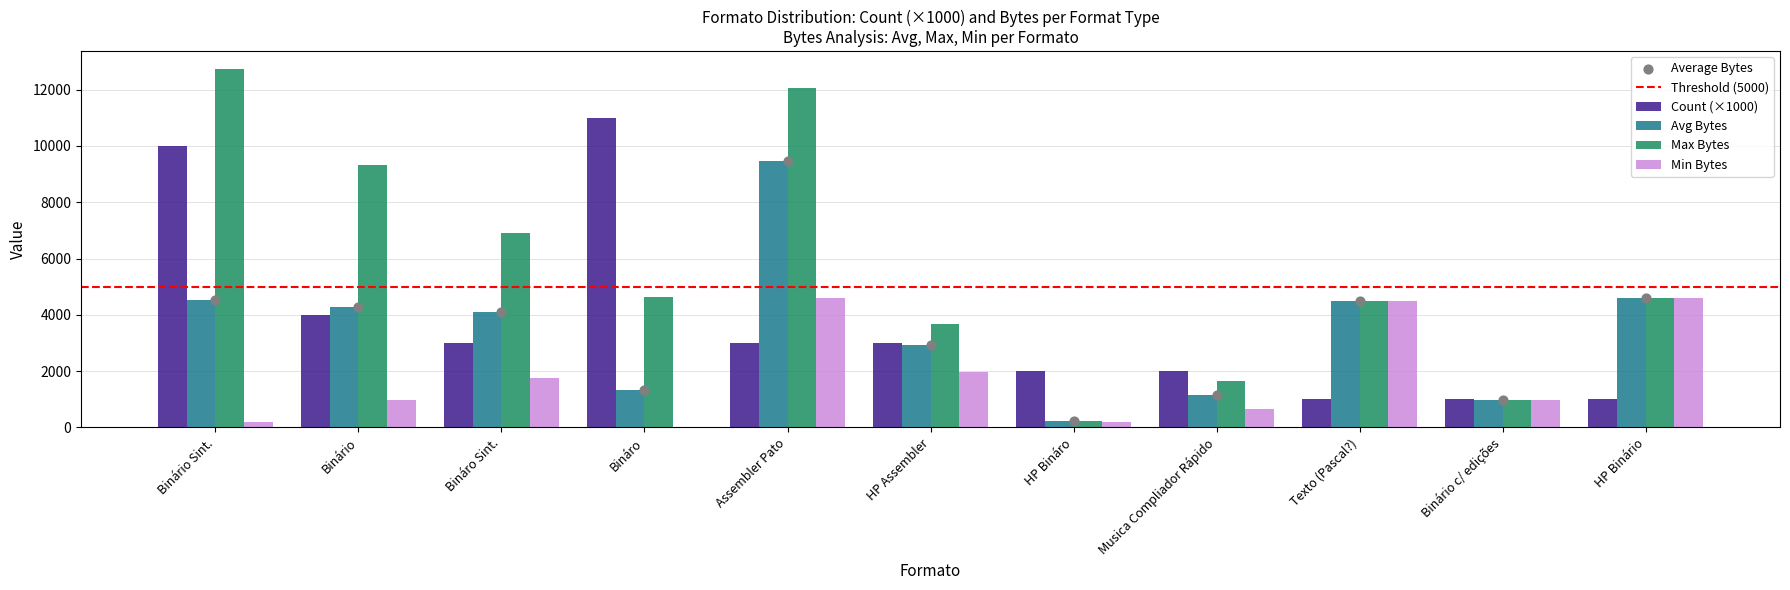

Which series reaches the maximum Y coordinate?

Max_Bytes